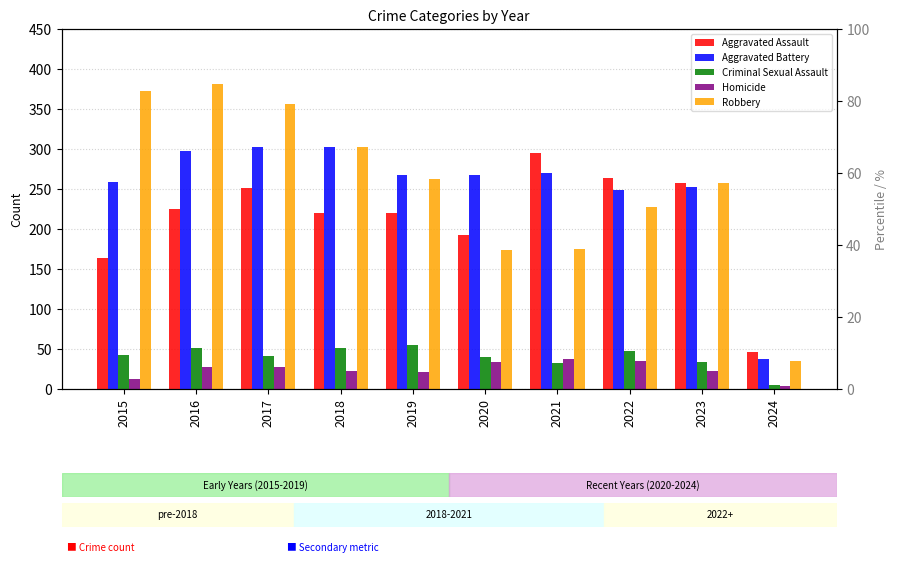

How many groups of bars are there?

10